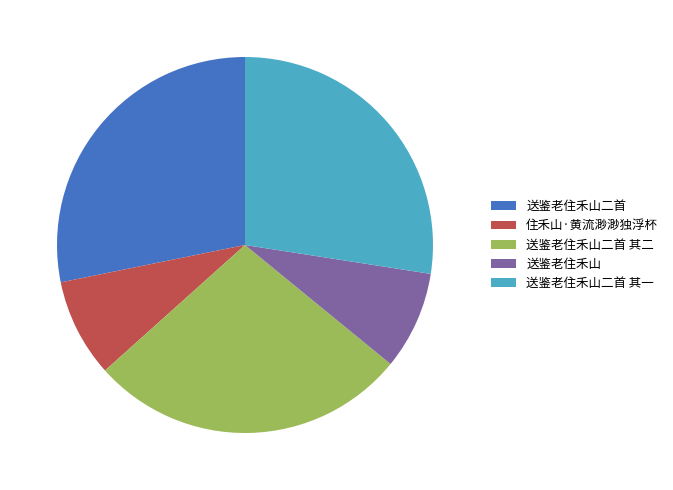

What is the ratio of the value at 送鉴老住禾山二首 其二 to the value at 送鉴老住禾山二首?

1.0